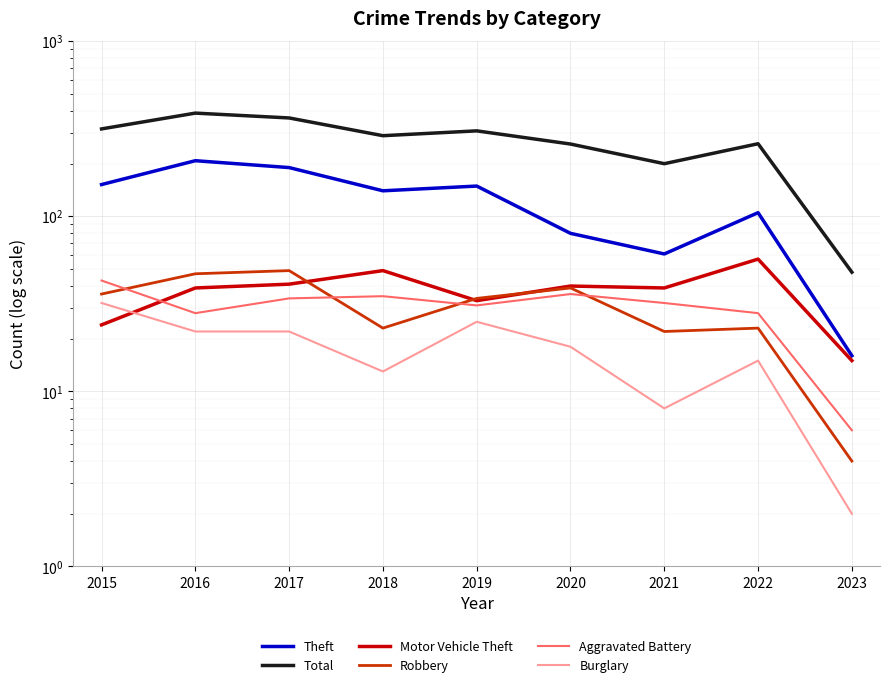

How many data points in Robbery are above 34?

4